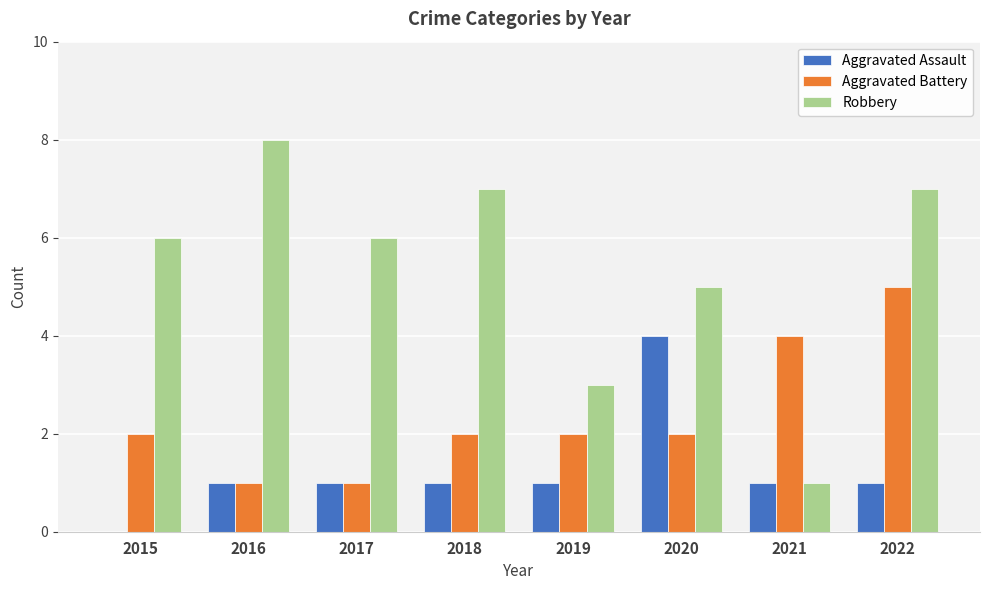

What is the maximum value for Aggravated Assault?

4